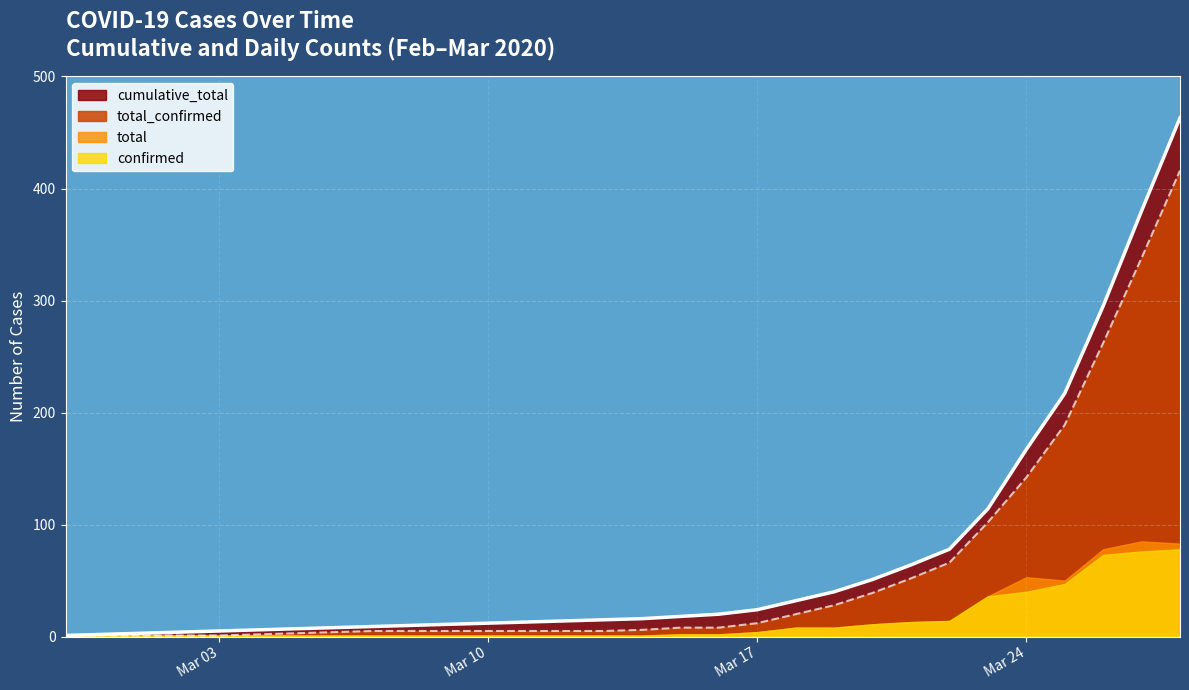

True or false: cumulative_total and total_confirmed intersect in this chart.

False